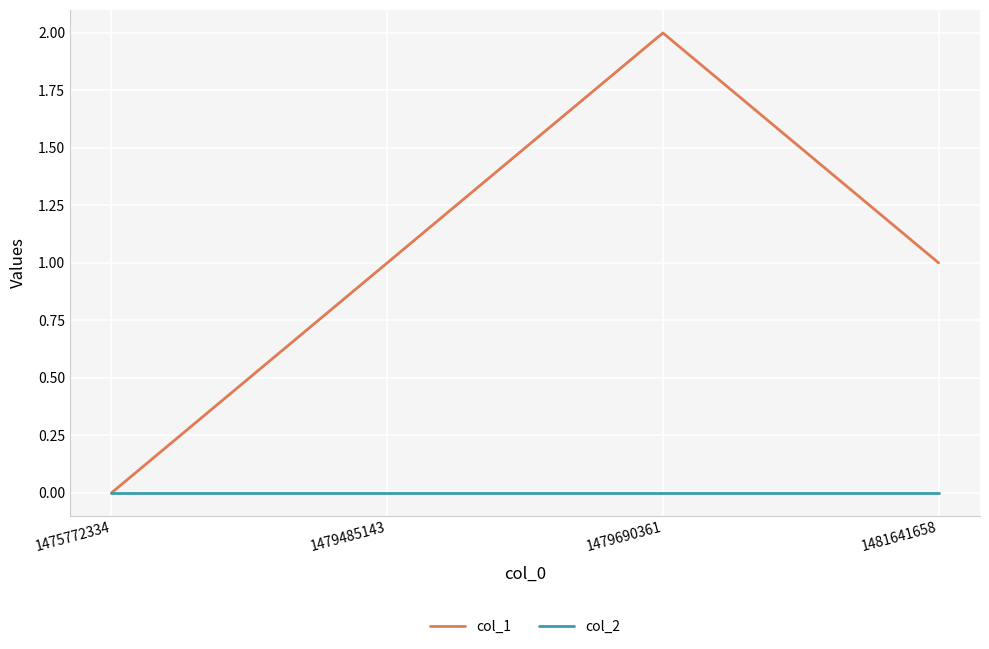

Which series has the largest total across all categories?

col_1